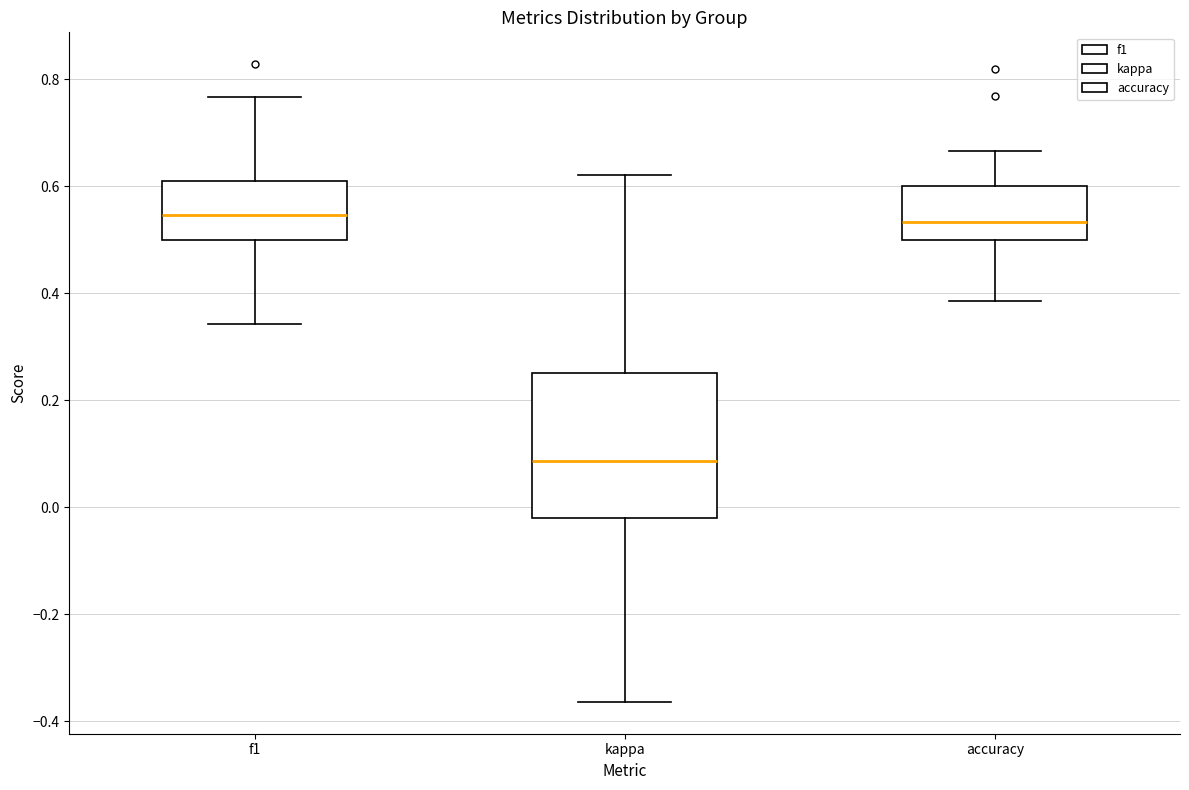

Reading left to right, transcribe this box plot: for each box, give where its median line is, the range the box spans, and where its two whiskers end, as read against the y-axis. The values are not printed on the chart, so give them approximately, as read against the axis.

f1: median 0.54, box 0.50 to 0.62, whiskers 0.34 to 0.76
kappa: median 0.08, box -0.02 to 0.26, whiskers -0.36 to 0.62
accuracy: median 0.54, box 0.50 to 0.60, whiskers 0.38 to 0.66